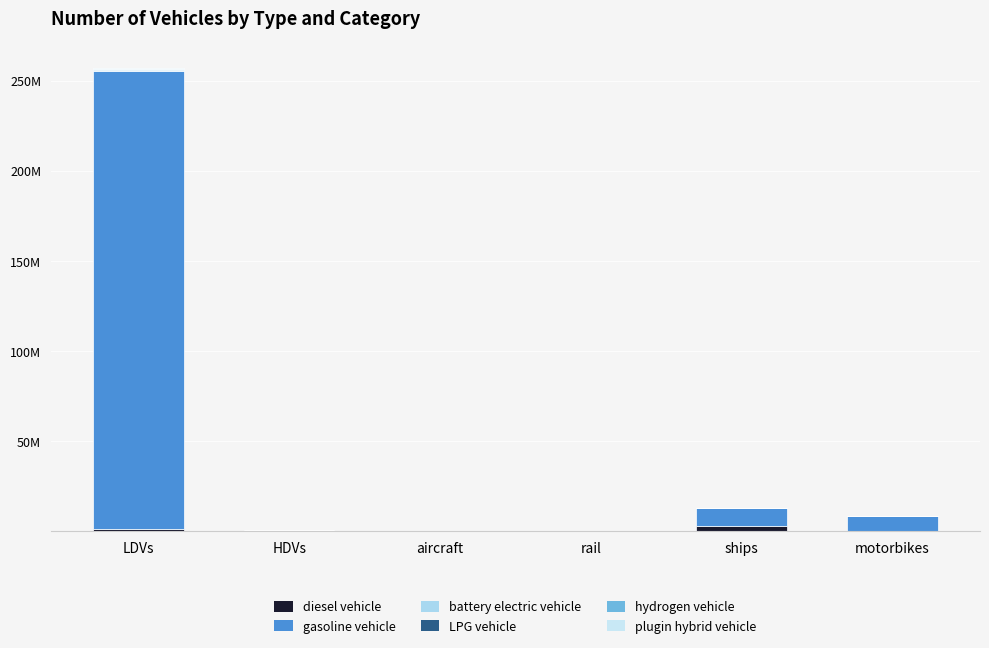

Which series has the largest range (max minus min)?

gasoline vehicle